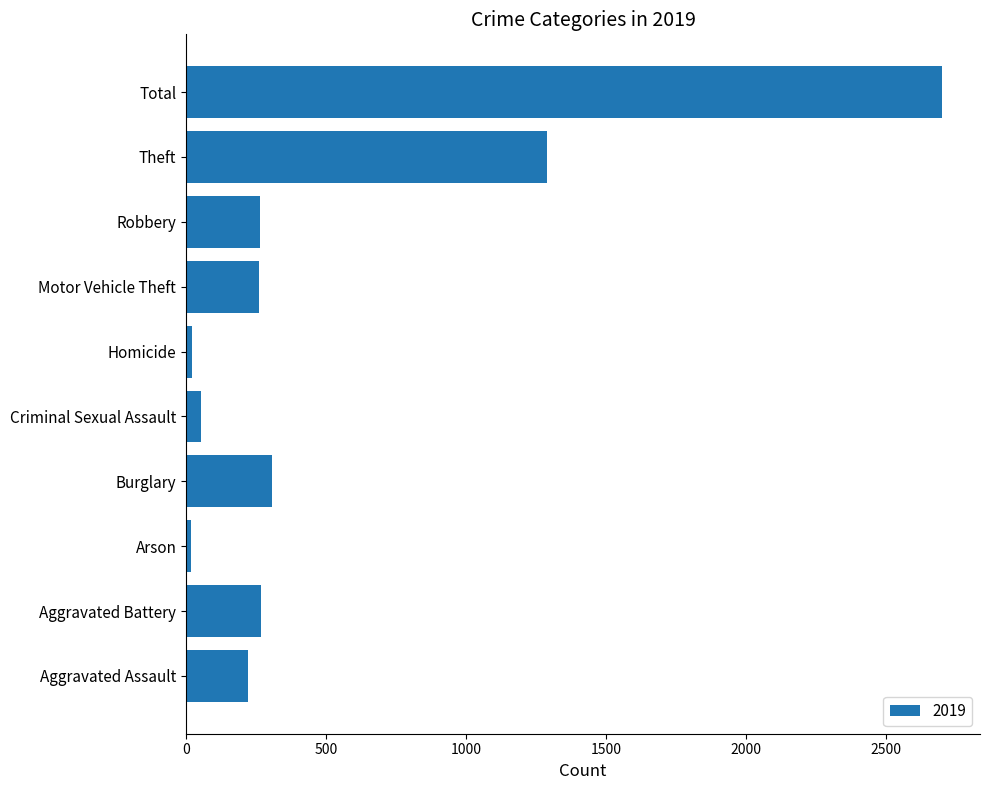

At which label is the value closest to 1358?

Theft